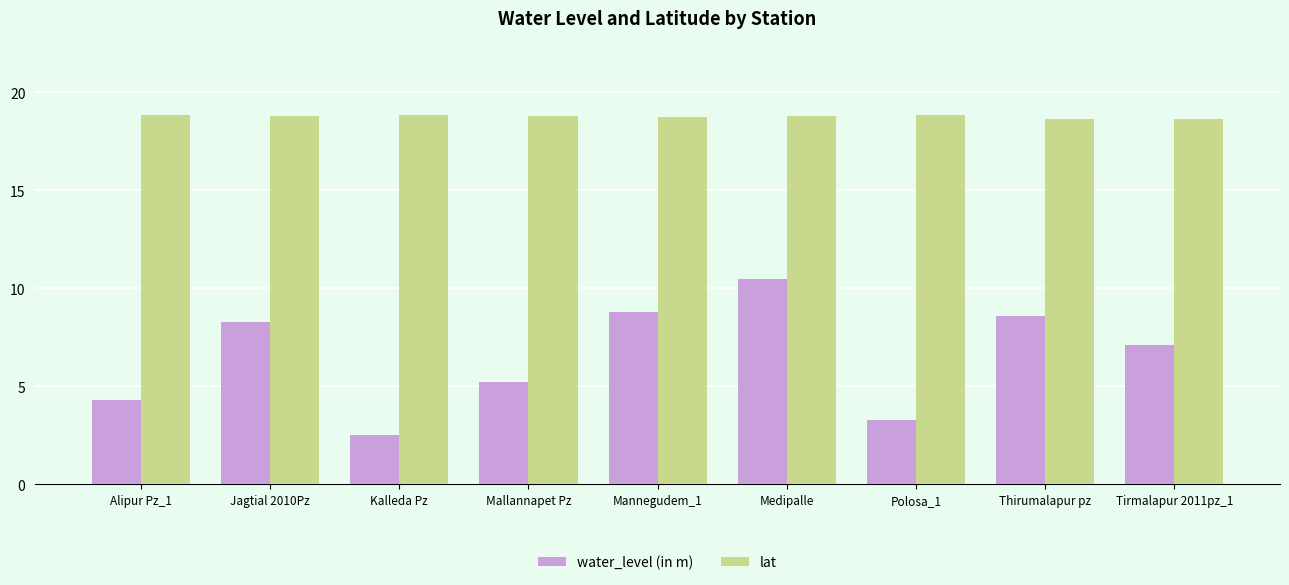

What is the highest value of the lat series?

18.9